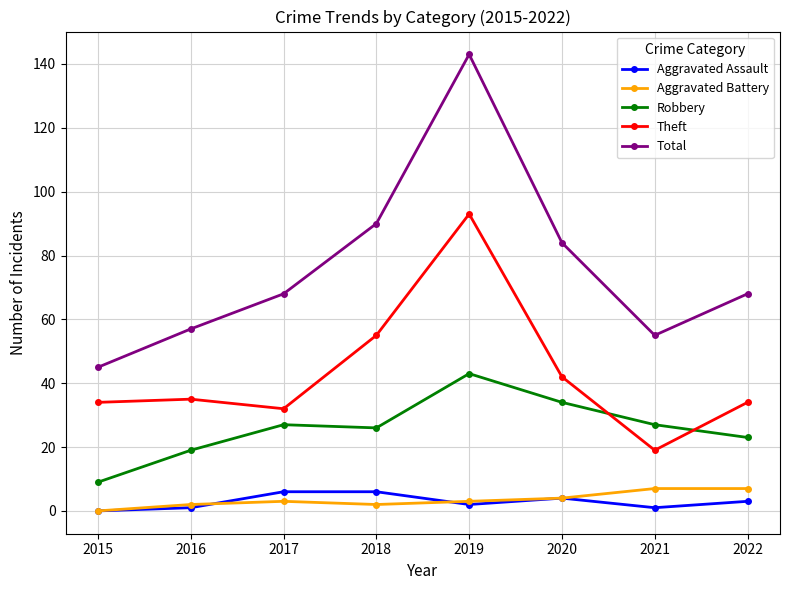

At which category does Total reach its first local peak?

2019